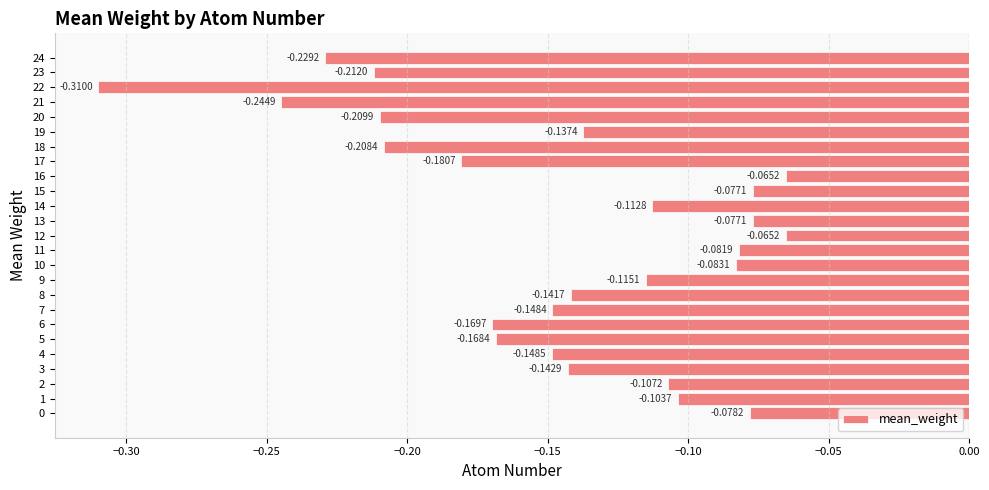

How many bars are there in total?

25